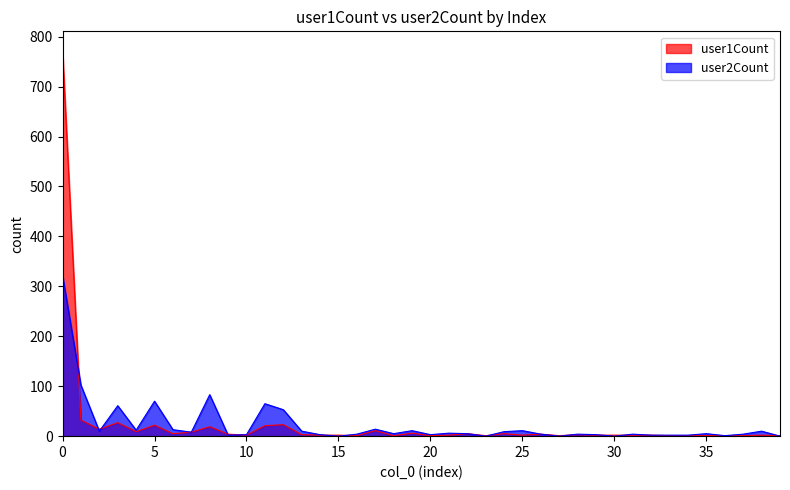

At which category does the chart reach its minimum across all series?

15